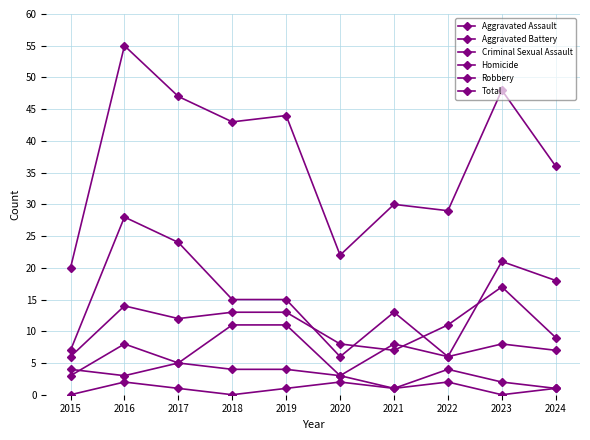

At how many categories does at least one series exceed 18?

10